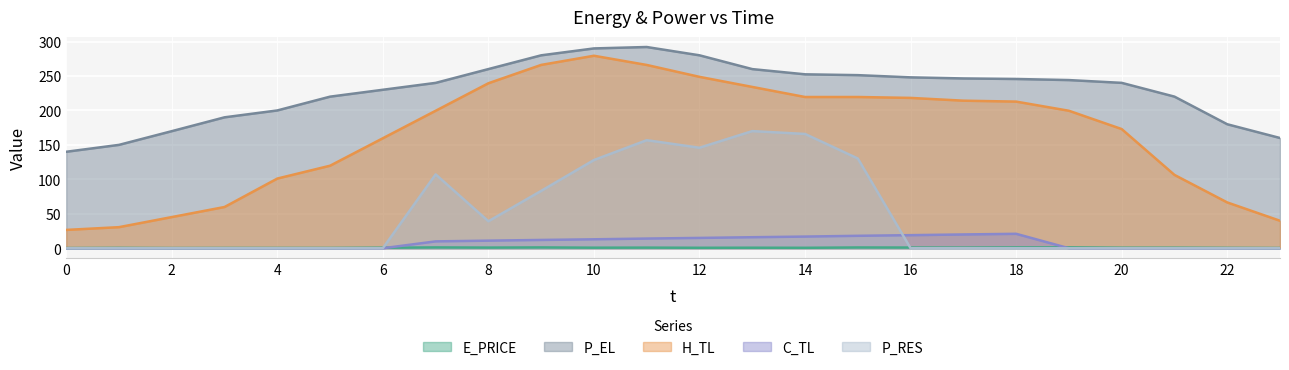

What is the difference between the maximum and minimum values in the C_TL series?

20.9